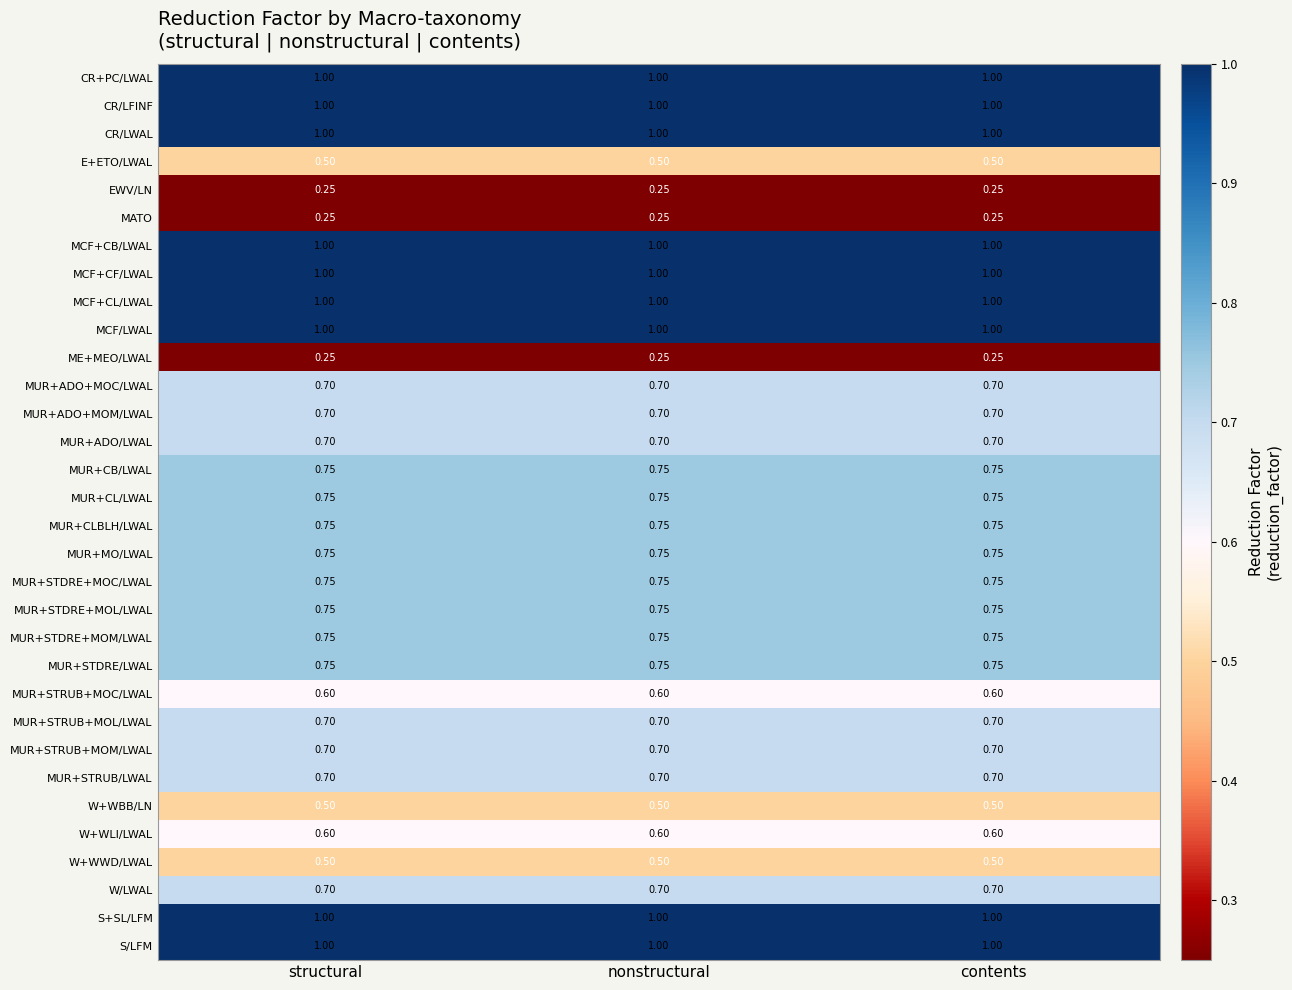

How many series are shown in this chart?

32